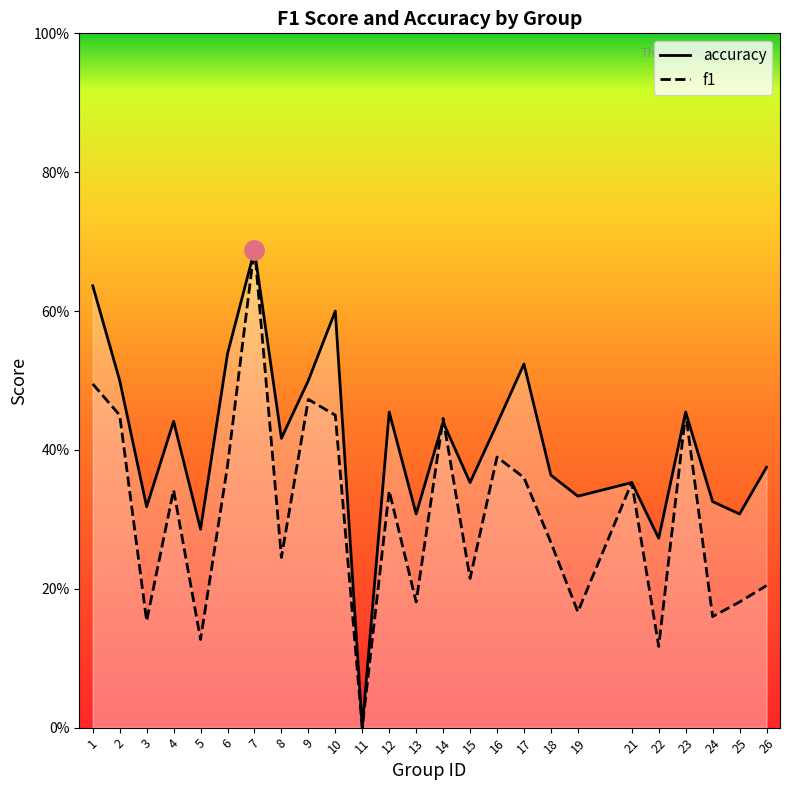

The value of accuracy at 16 is 0.7. True or false?

False